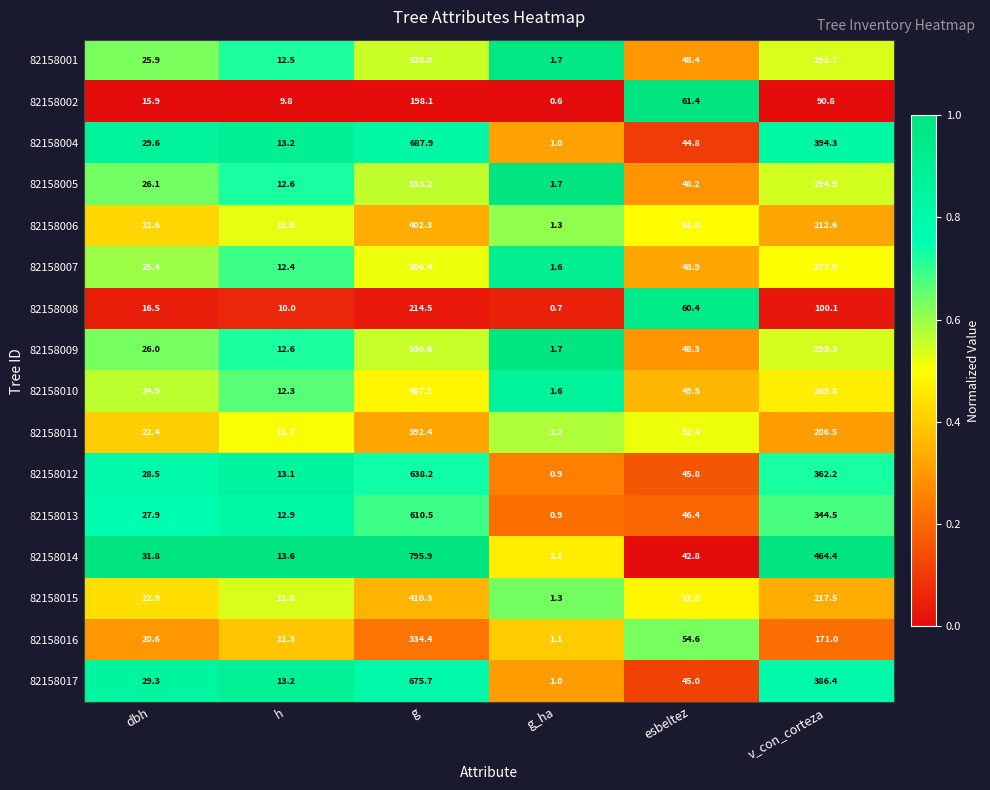

What is the maximum value for 82158007?

506.4